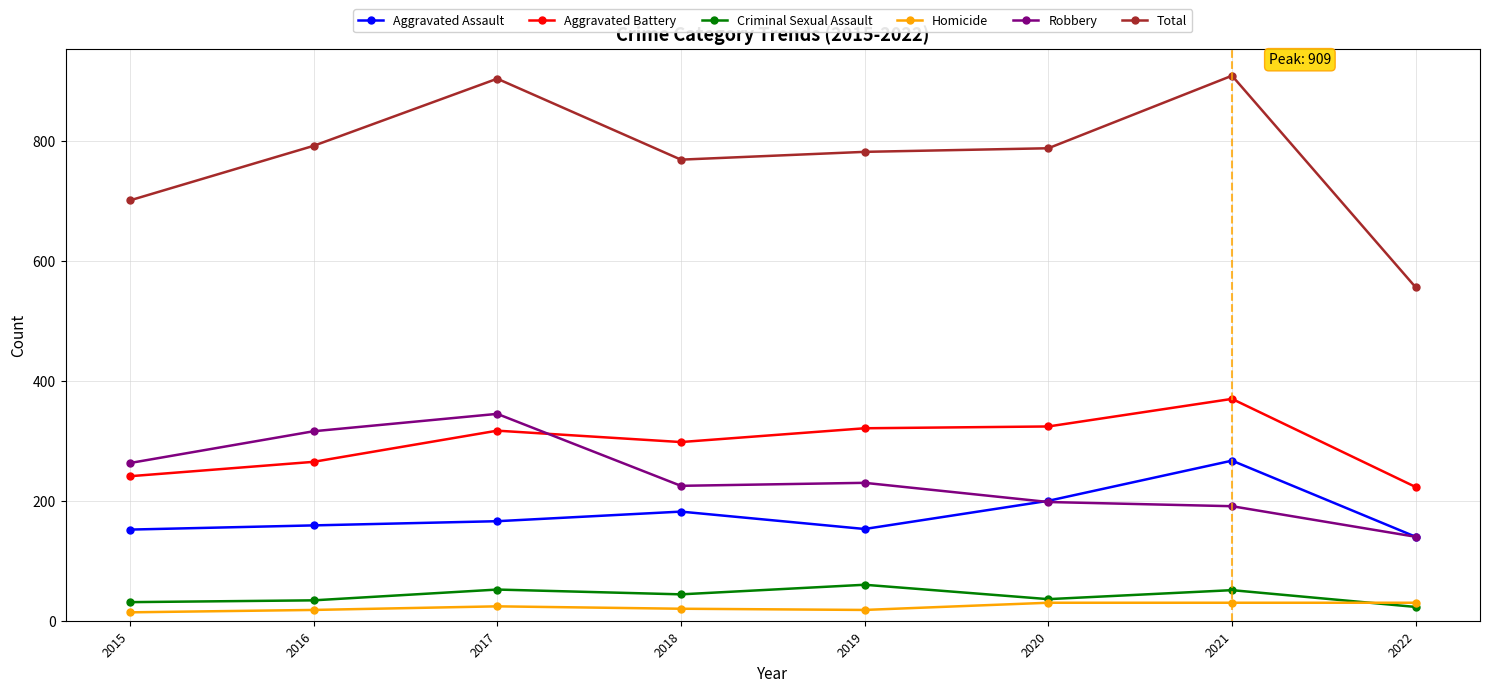

Which series has the widest spread of values?

Total